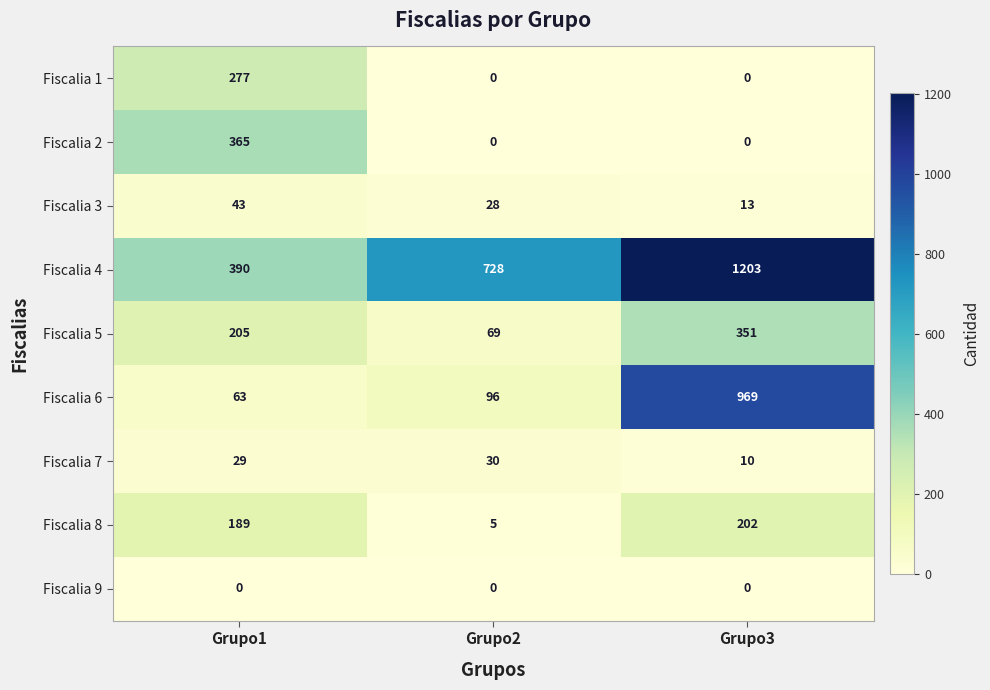

Which series has the largest total across all categories?

Fiscalia 4